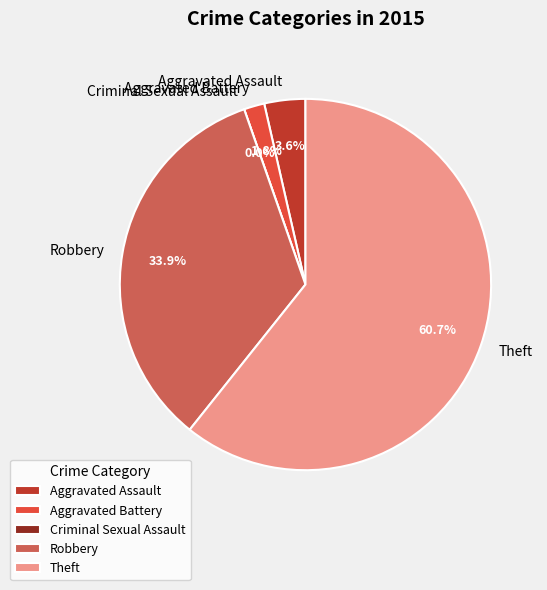

To the nearest percent, what is the combined percentage of Robbery and Theft?

95%